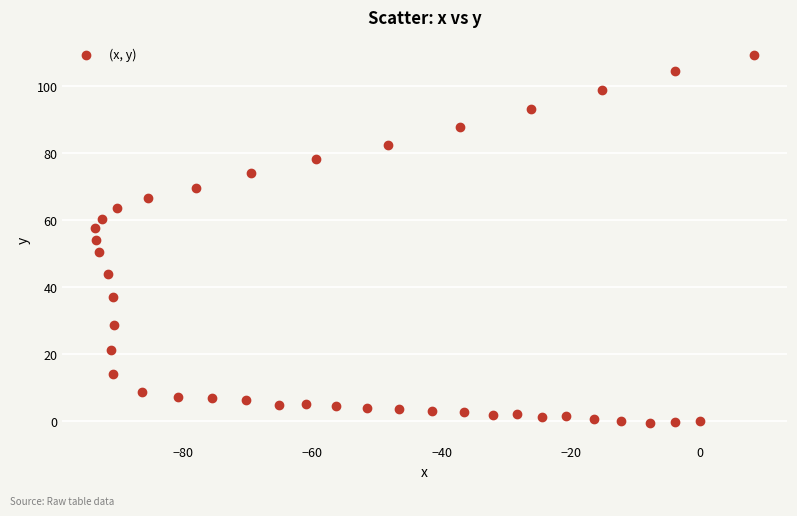

What is the range of X values (max minus min)?

101.8